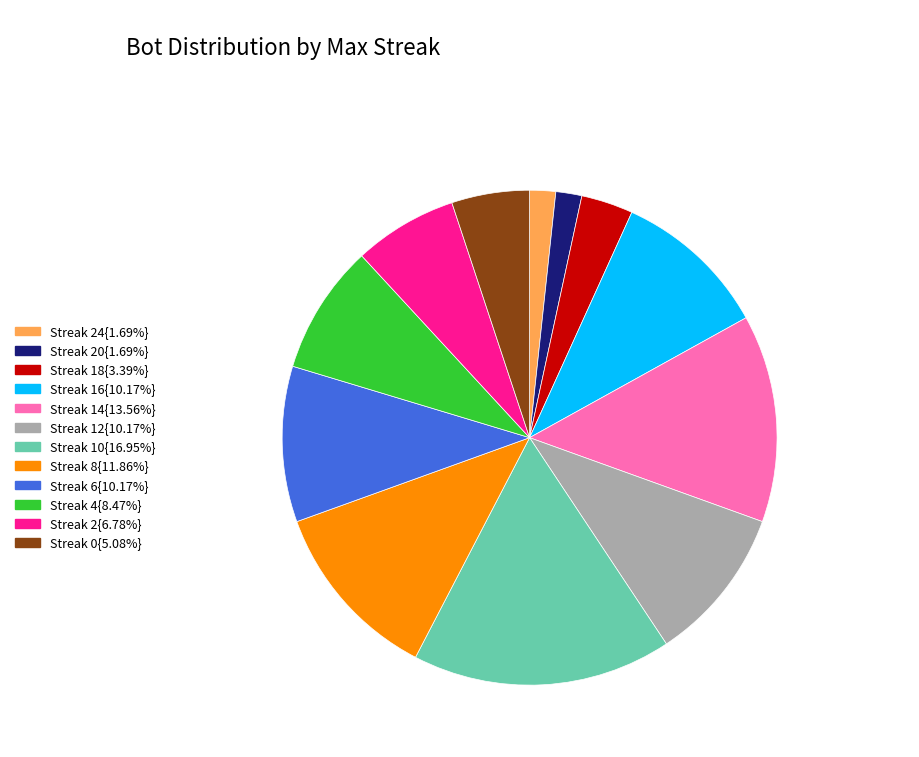

Is there any slice that represents more than half of the pie?

No